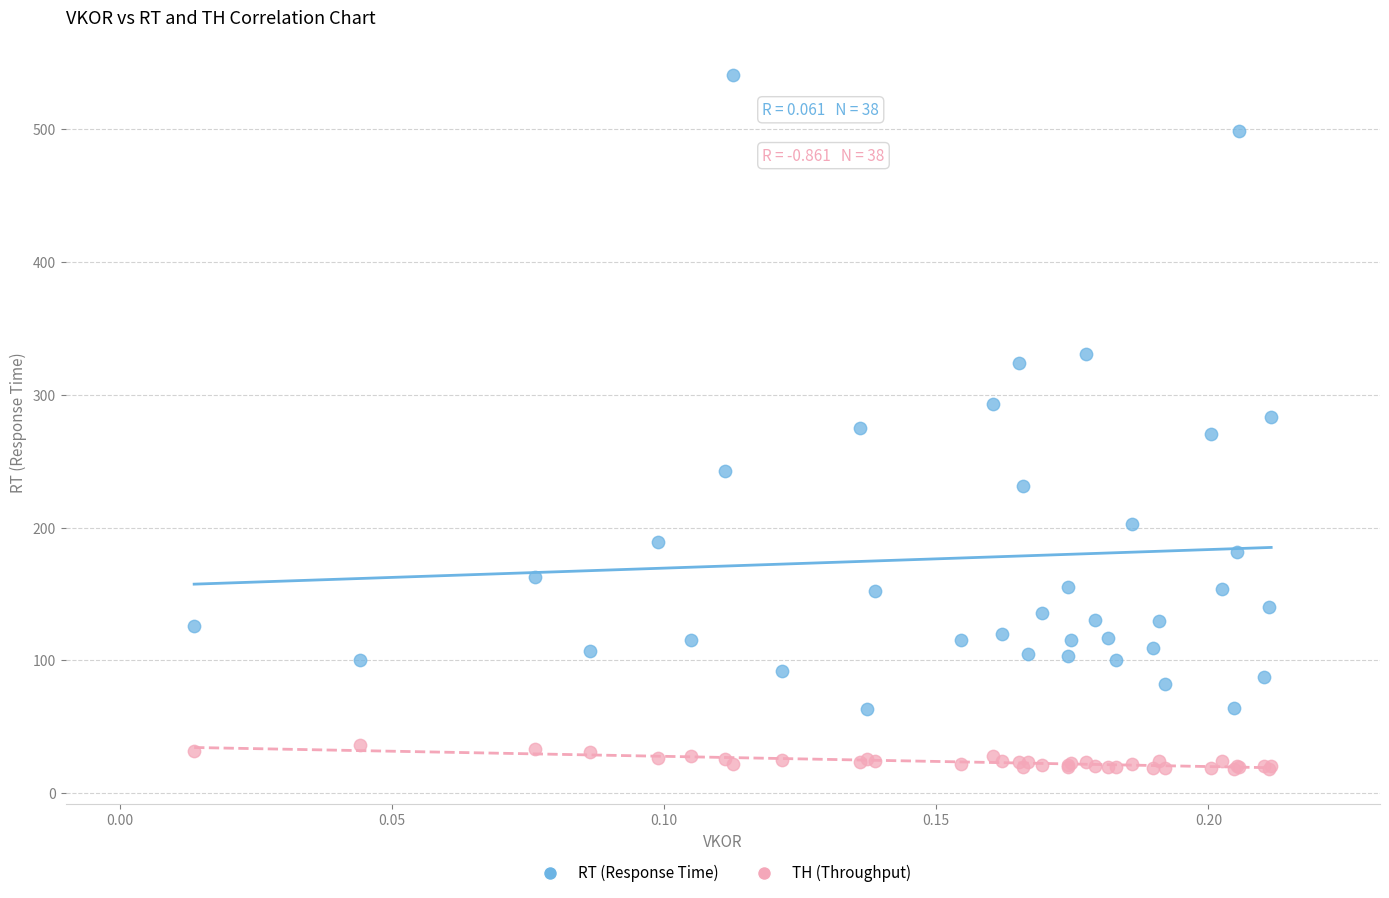

Which series contains the highest Y value?

RT (Response Time)